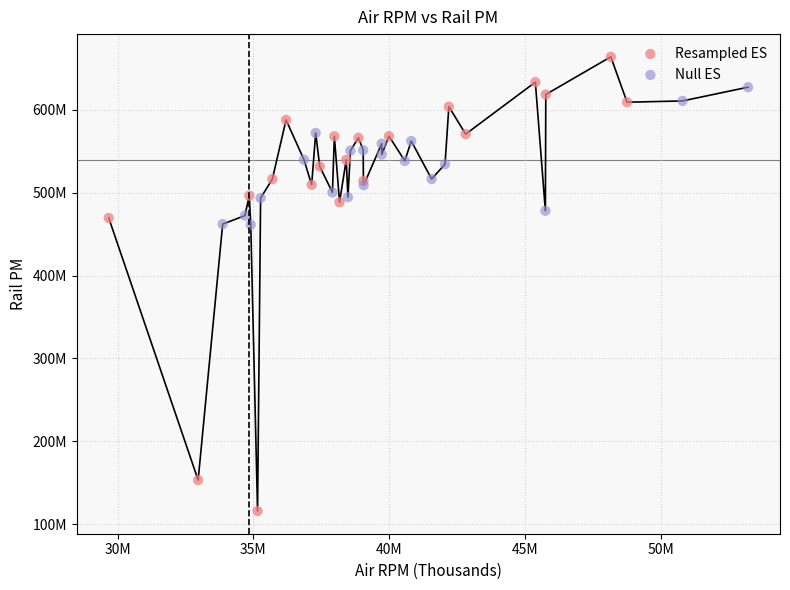

Which series reaches the minimum Y coordinate?

Resampled ES